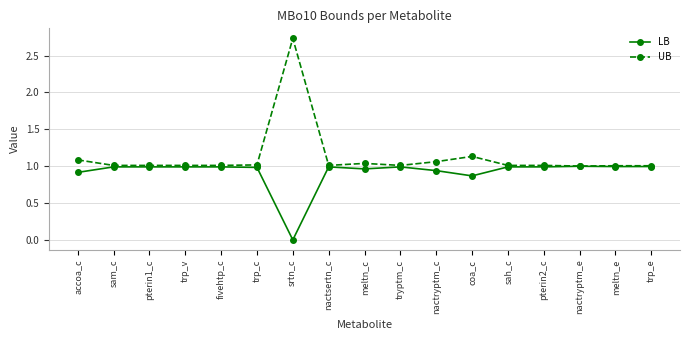

Is it true that LB equals 0.4 at nactryptm_e?

False